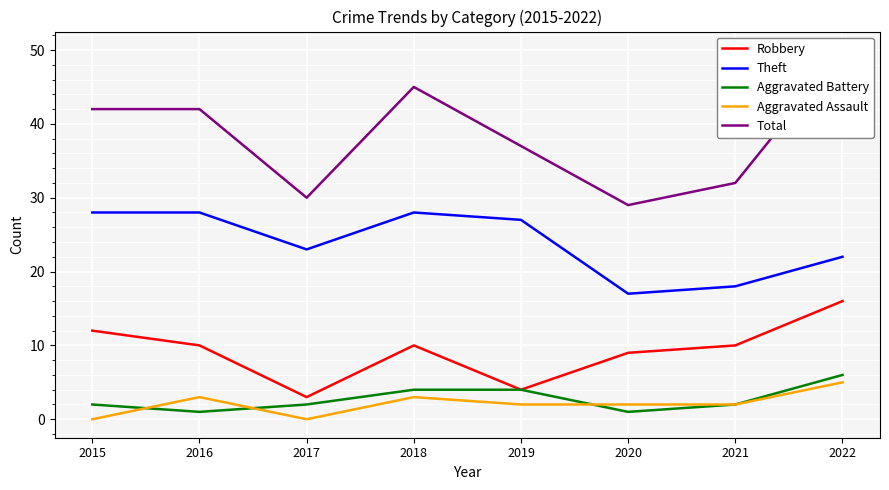

True or false: Total and Theft intersect in this chart.

False